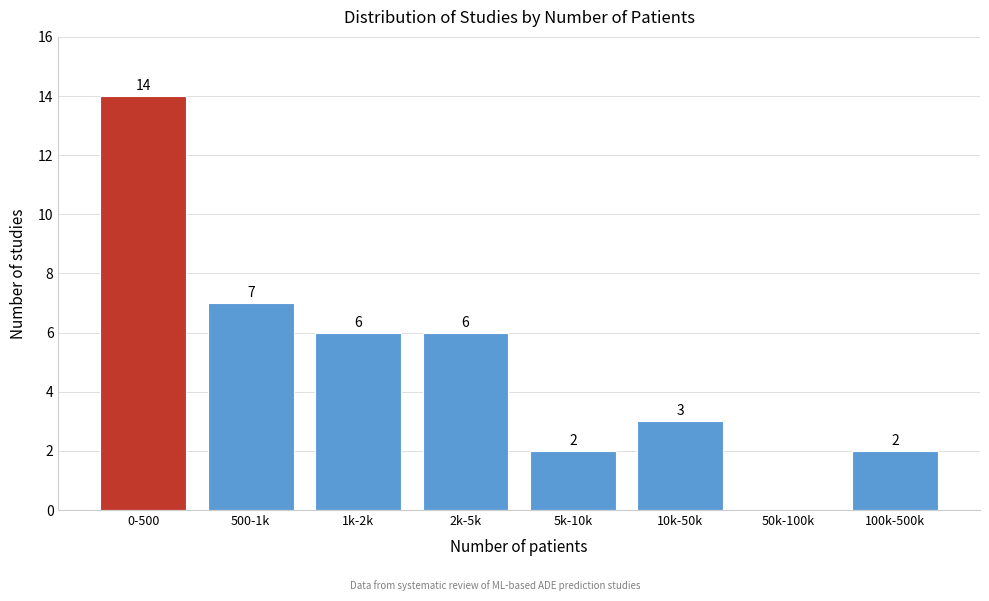

Reading left to right, list all the values displayed in this chart.

0-500=14	500-1k=7	1k-2k=6	2k-5k=6	5k-10k=2	10k-50k=3	50k-100k=0	100k-500k=2